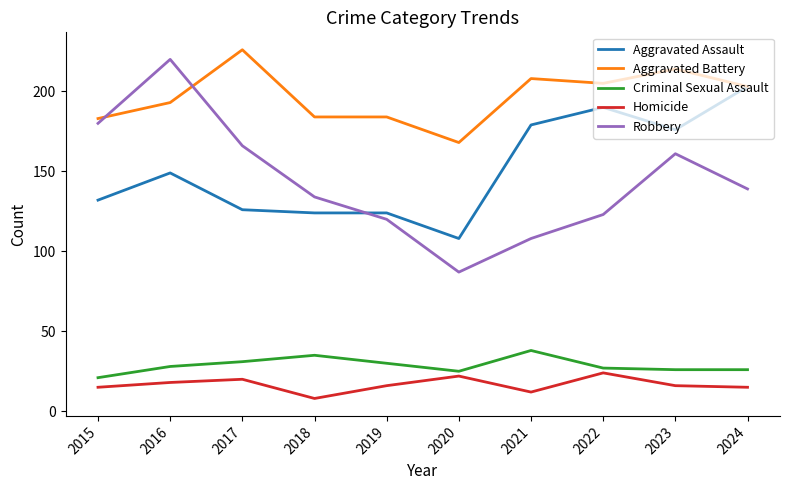

Reading right to left, transcribe all the data shown in this chart.

Aggravated Assault: 203	176	190	179	108	124	124	126	149	132
Aggravated Battery: 203	214	205	208	168	184	184	226	193	183
Criminal Sexual Assault: 26	26	27	38	25	30	35	31	28	21
Homicide: 15	16	24	12	22	16	8	20	18	15
Robbery: 139	161	123	108	87	120	134	166	220	180